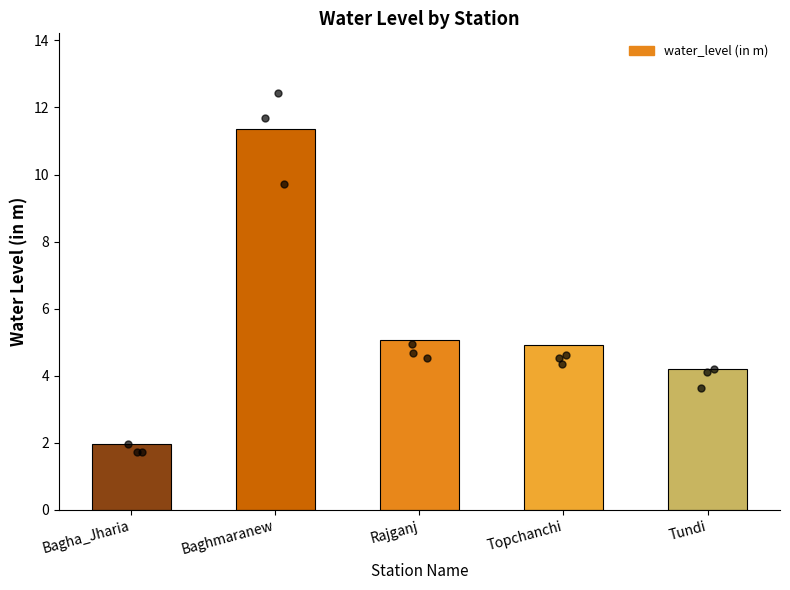

What is the change in value from Rajganj to Tundi?

-0.8